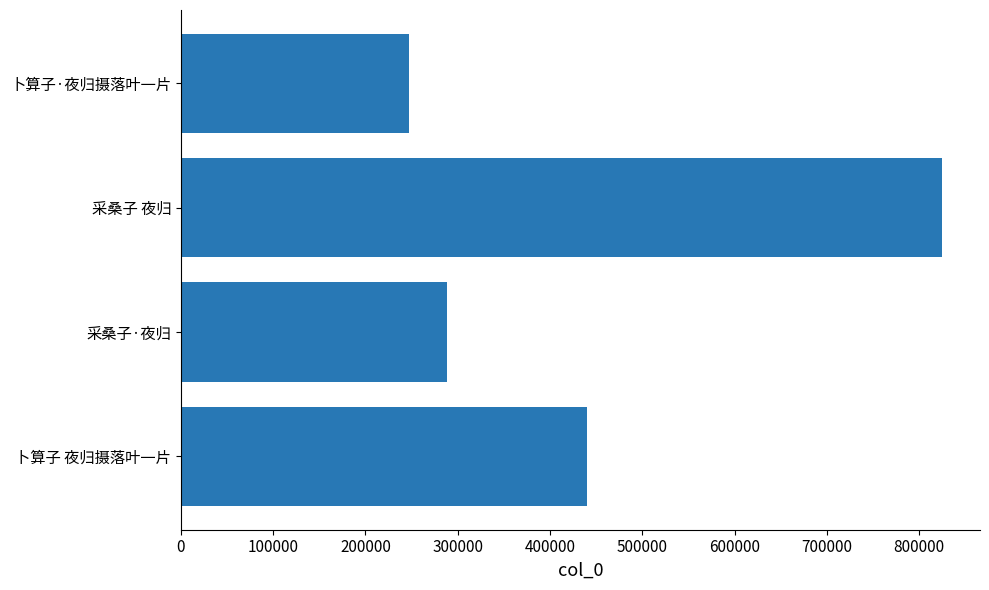

The value at 卜算子 夜归摄落叶一片 is 127720. True or false?

False